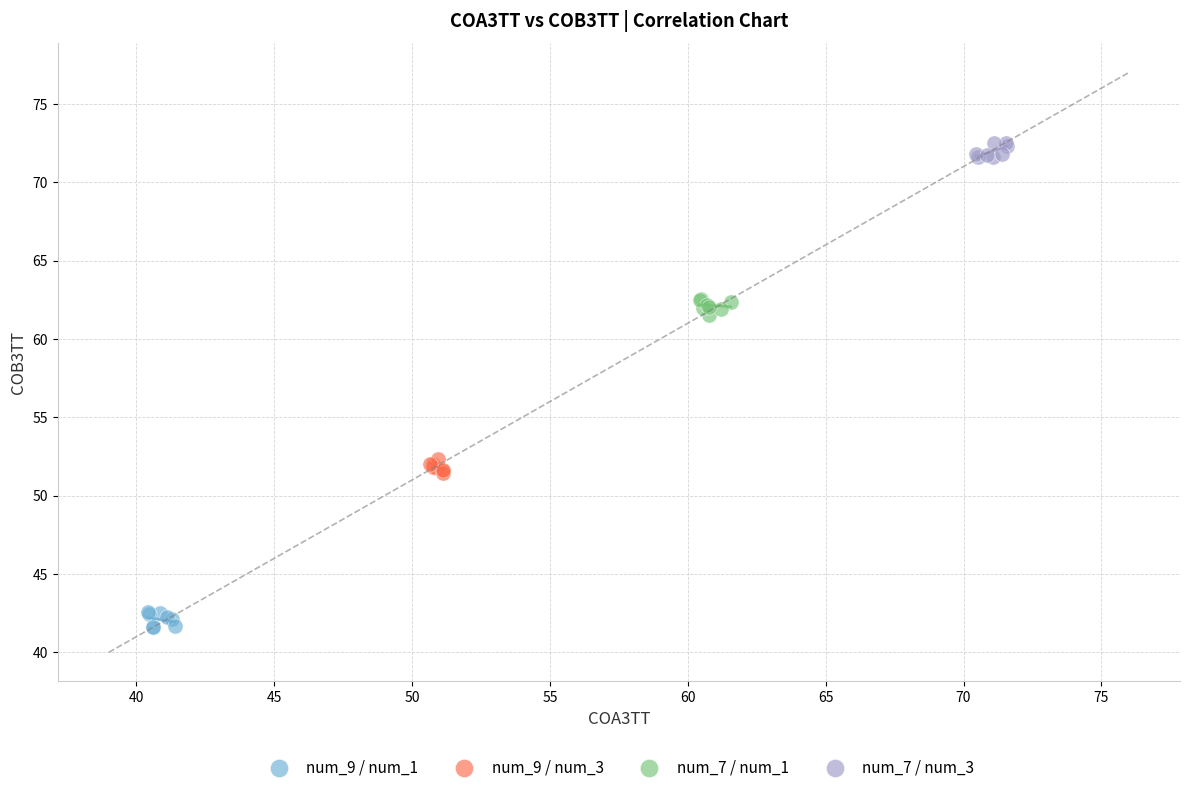

Which series contains the lowest Y value?

num_9 / num_1